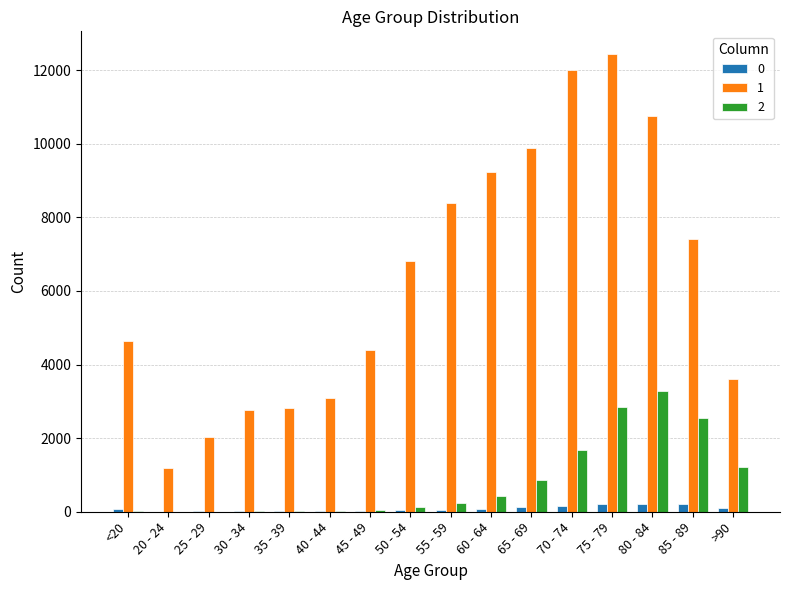

What is the maximum value shown in the chart?

12434